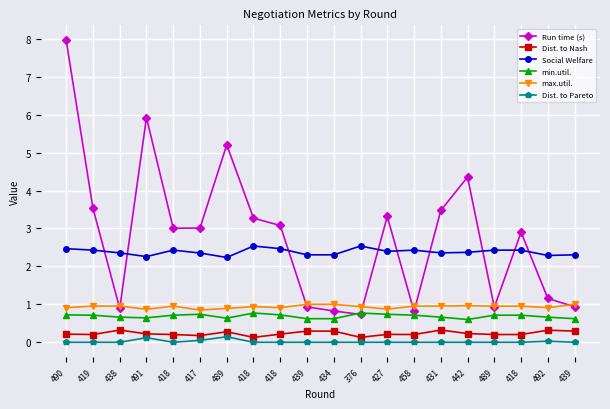

Reading left to right, transcribe all the data shown in this chart.

Run time (s): 490=8.0	419=3.5	438=0.9	491=5.9	418=3.0	417=3.0	489=5.2	418=3.3	418=3.1	439=0.9	434=0.8	376=0.7	427=3.3	458=0.8	431=3.5	442=4.4	489=0.9	418=2.9	492=1.2	439=0.9
Dist. to Nash: 490=0.2	419=0.2	438=0.3	491=0.2	418=0.2	417=0.2	489=0.3	418=0.1	418=0.2	439=0.3	434=0.3	376=0.1	427=0.2	458=0.2	431=0.3	442=0.2	489=0.2	418=0.2	492=0.3	439=0.3
Social Welfare: 490=2.5	419=2.4	438=2.4	491=2.3	418=2.4	417=2.4	489=2.2	418=2.5	418=2.5	439=2.3	434=2.3	376=2.5	427=2.4	458=2.4	431=2.4	442=2.4	489=2.4	418=2.4	492=2.3	439=2.3
min.util.: 490=0.7	419=0.7	438=0.7	491=0.6	418=0.7	417=0.7	489=0.6	418=0.8	418=0.7	439=0.6	434=0.6	376=0.8	427=0.7	458=0.7	431=0.7	442=0.6	489=0.7	418=0.7	492=0.7	439=0.6
max.util.: 490=0.9	419=1.0	438=1.0	491=0.9	418=1.0	417=0.8	489=0.9	418=0.9	418=0.9	439=1.0	434=1.0	376=0.9	427=0.9	458=1.0	431=1.0	442=1.0	489=1.0	418=1.0	492=0.9	439=1.0
Dist. to Pareto: 490=0.0	419=0.0	438=0.0	491=0.1	418=0.0	417=0.0	489=0.1	418=0.0	418=0.0	439=0.0	434=0.0	376=0.0	427=0.0	458=0.0	431=0.0	442=0.0	489=0.0	418=0.0	492=0.0	439=0.0